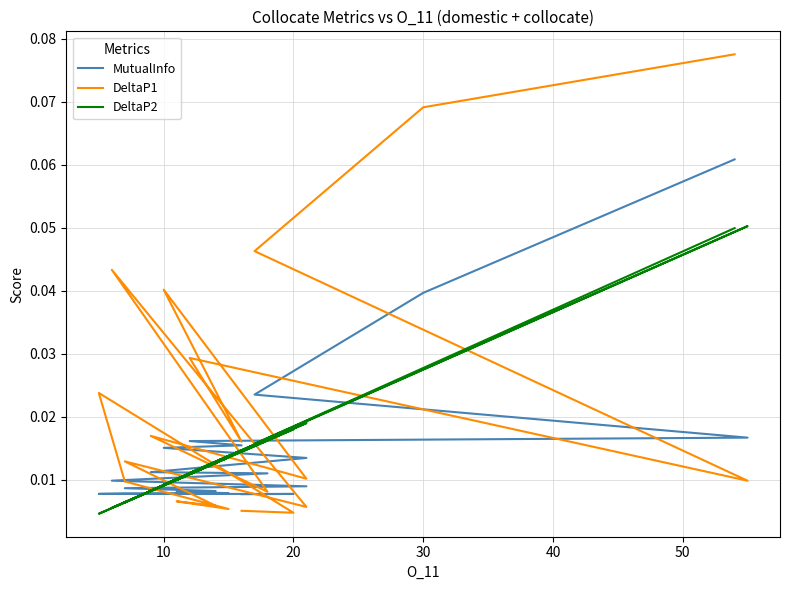

What are all the series names shown in the legend?

MutualInfo, DeltaP1, DeltaP2